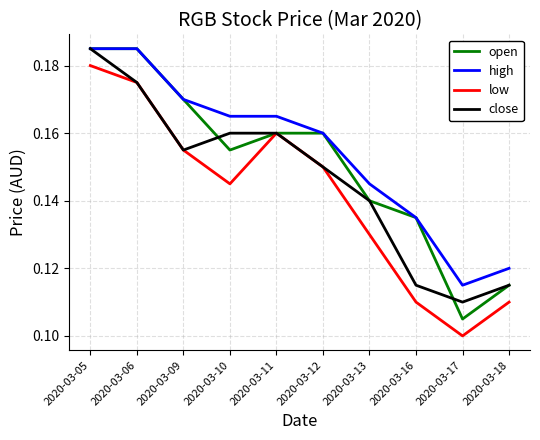

At which category does the chart reach its minimum across all series?

2020-03-17